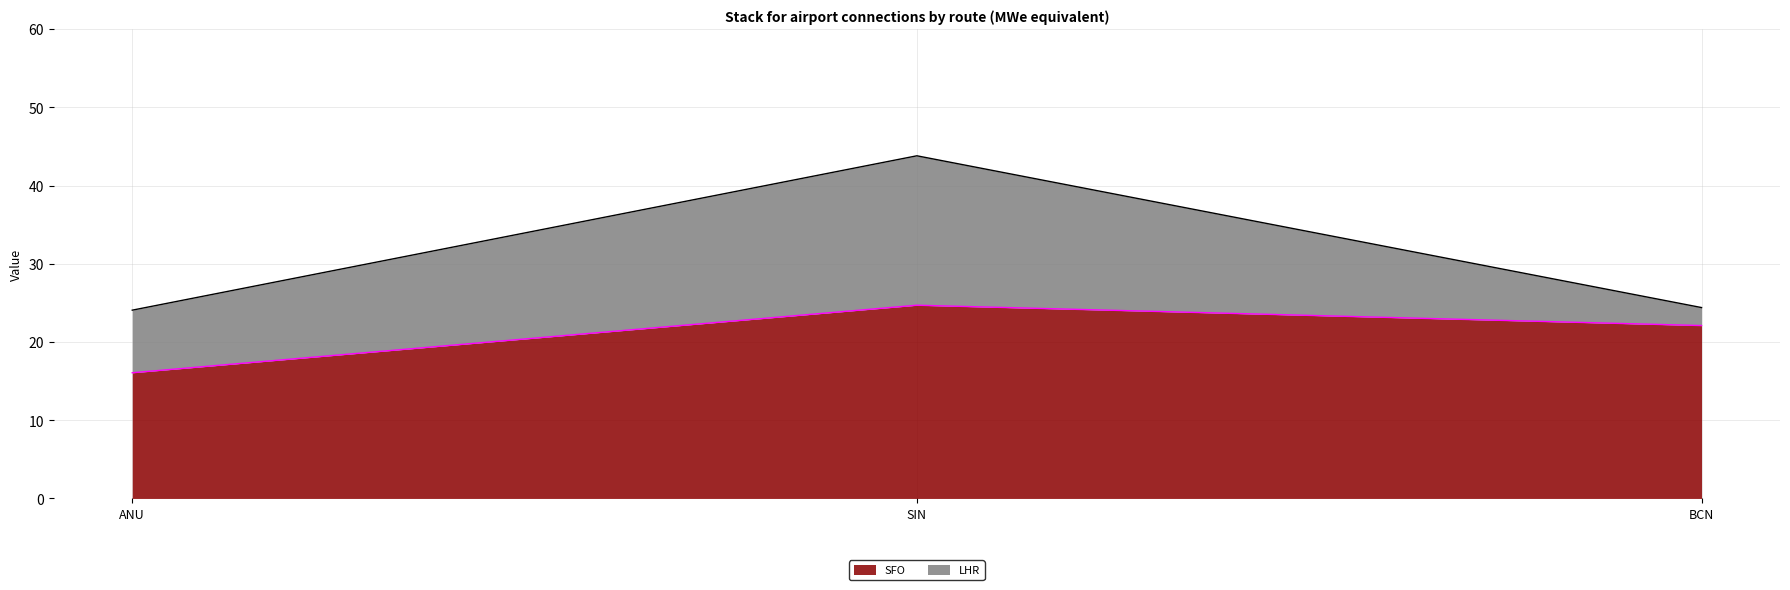

Reading right to left, extract all data points from this chart.

BCN=22.1	SIN=24.7	ANU=16.1